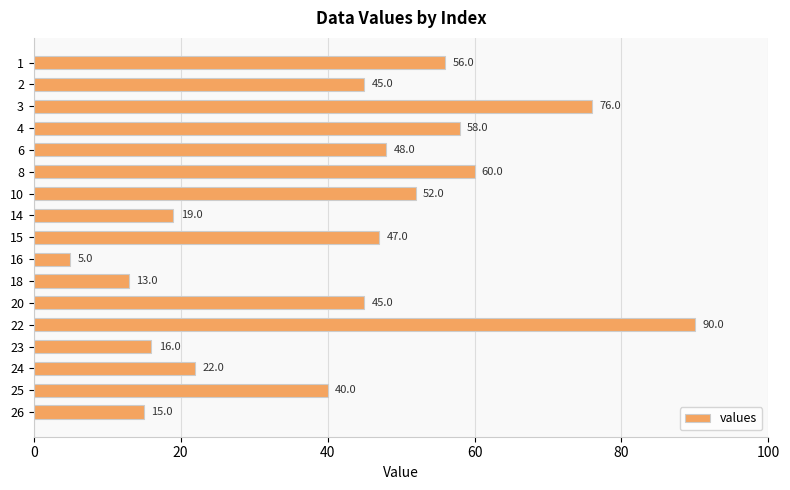

Which category has the lowest value across all series?

16